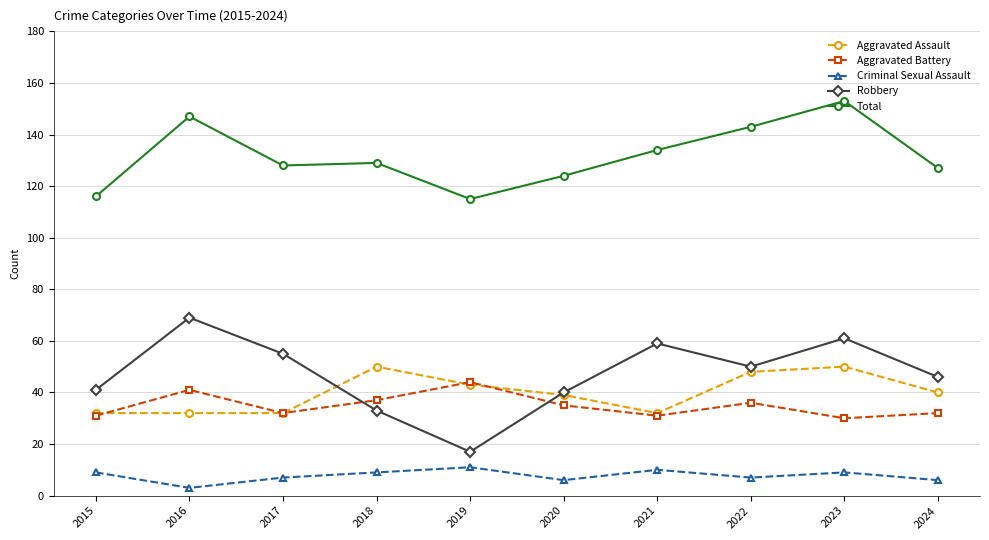

What is the difference between the highest and lowest values at 2019?

104